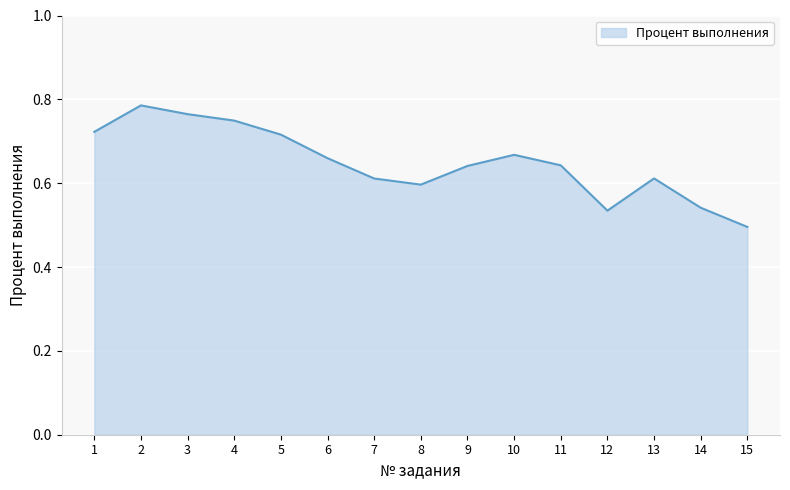

What is the difference between the values at 1 and 14?

0.2